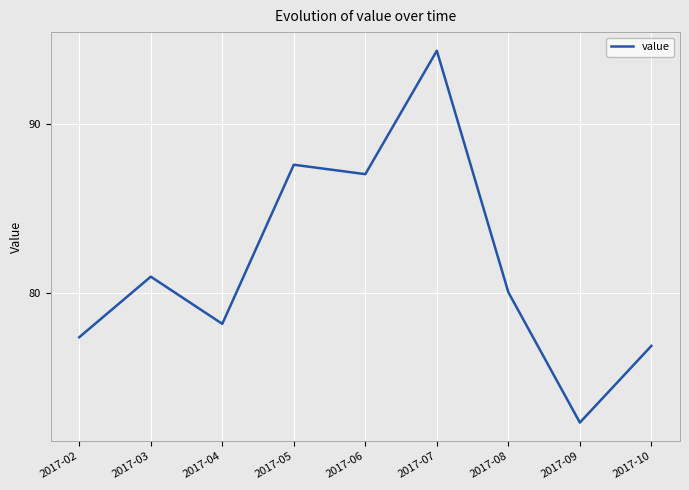

Reading right to left, what are all the values shown in this chart?

2017-10=76.9	2017-09=72.4	2017-08=80.0	2017-07=94.3	2017-06=87.0	2017-05=87.6	2017-04=78.2	2017-03=81.0	2017-02=77.4